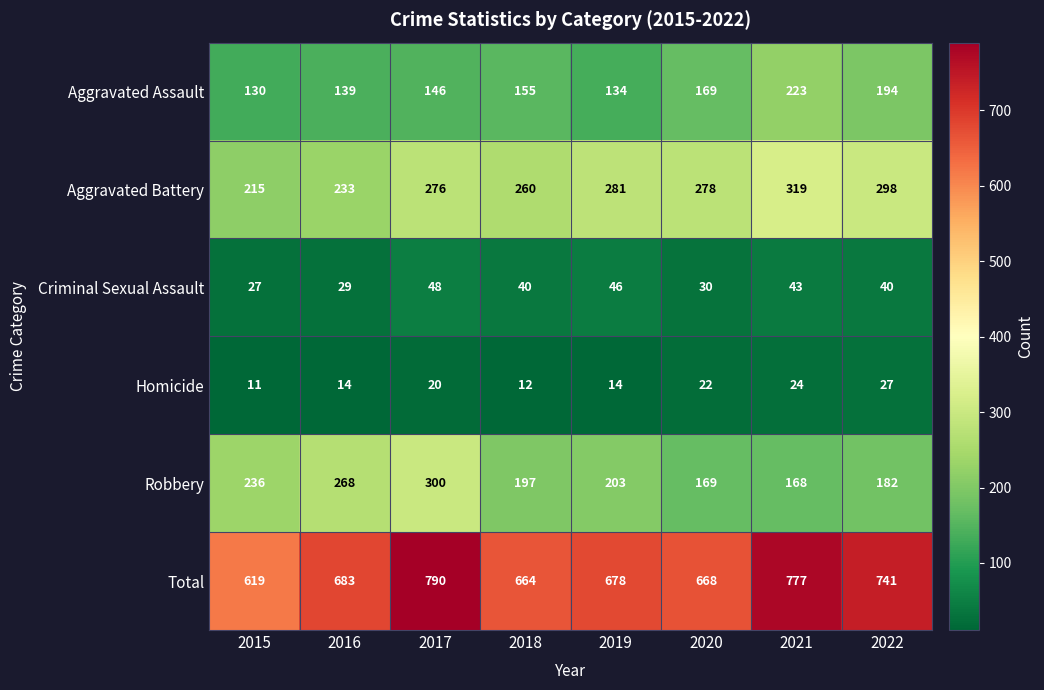

What is the sum of all Aggravated Assault values?

1290